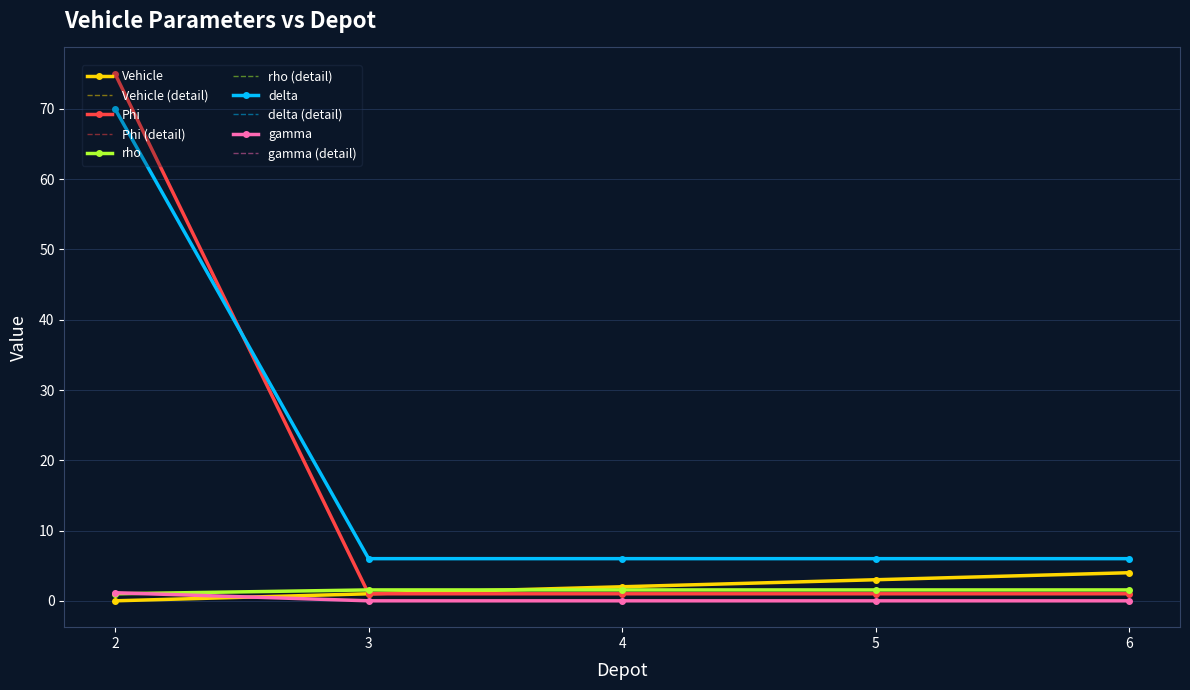

At which category does the chart reach its minimum across all series?

2